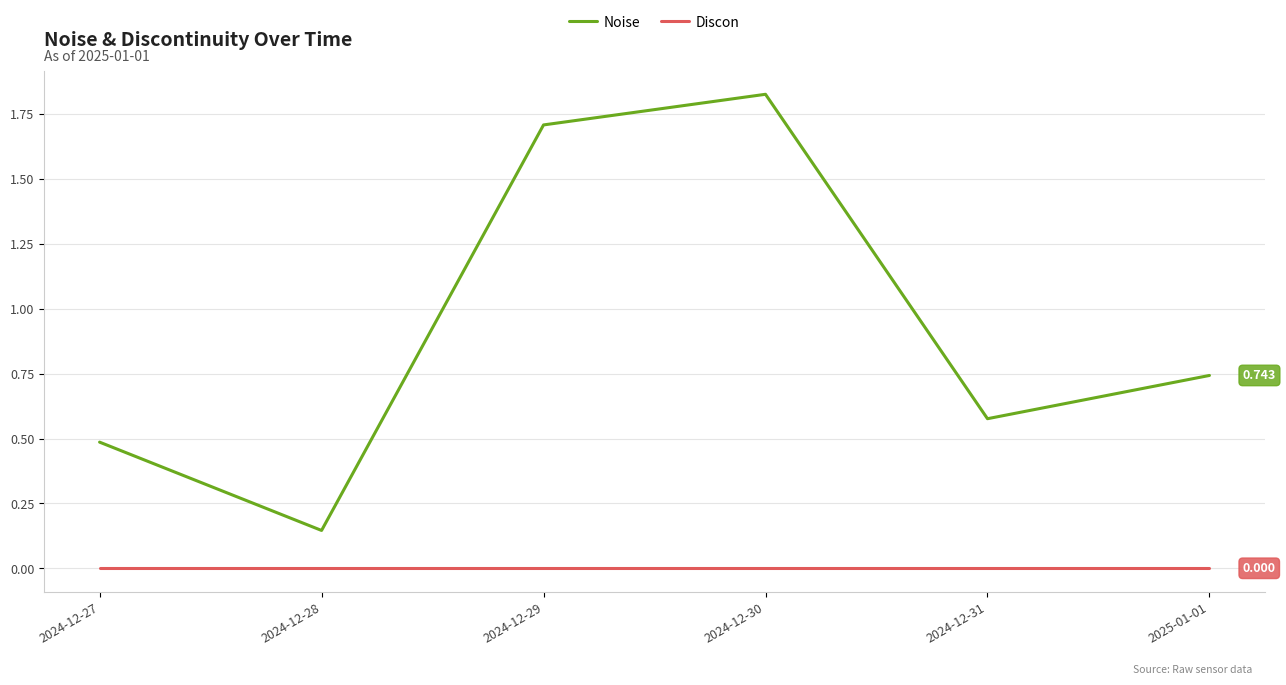

List the series in order of their peak value, lowest first.

Discon, Noise